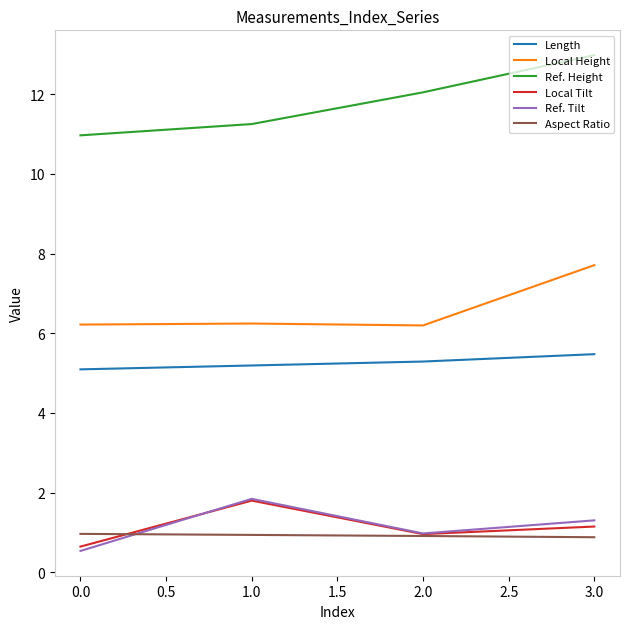

True or false: Ref. Height has more than 1 interior local peaks.

False